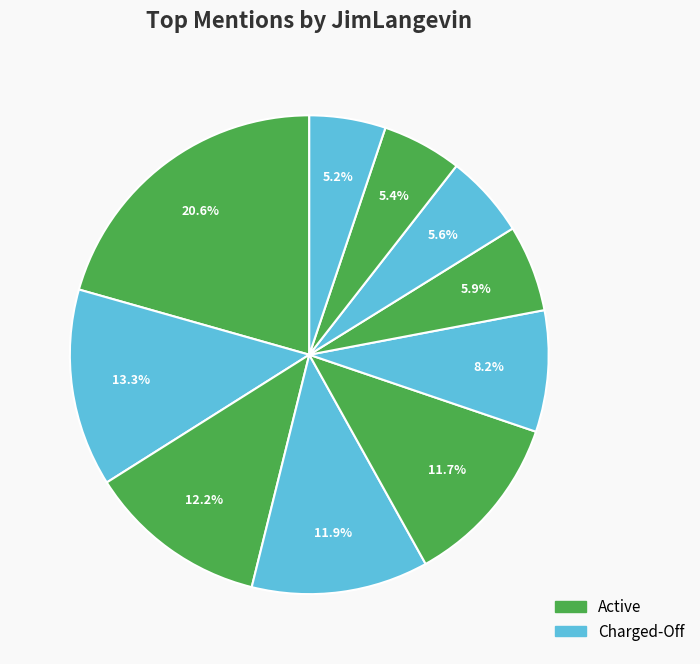

What is the smallest slice in the pie chart?

RIStatePolice